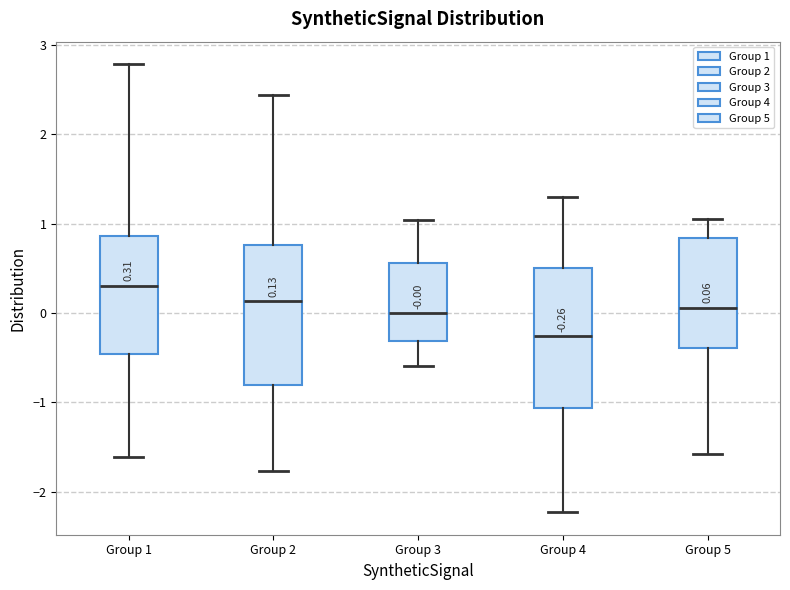

Which box has the lowest median line?

Group 4